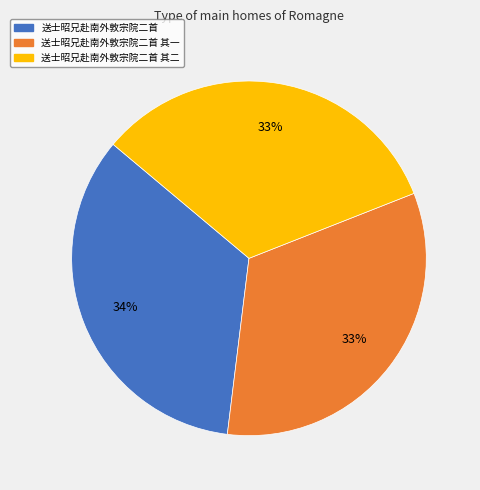

To the nearest percent, what percentage of the pie is 送士昭兄赴南外敦宗院二首?

34%